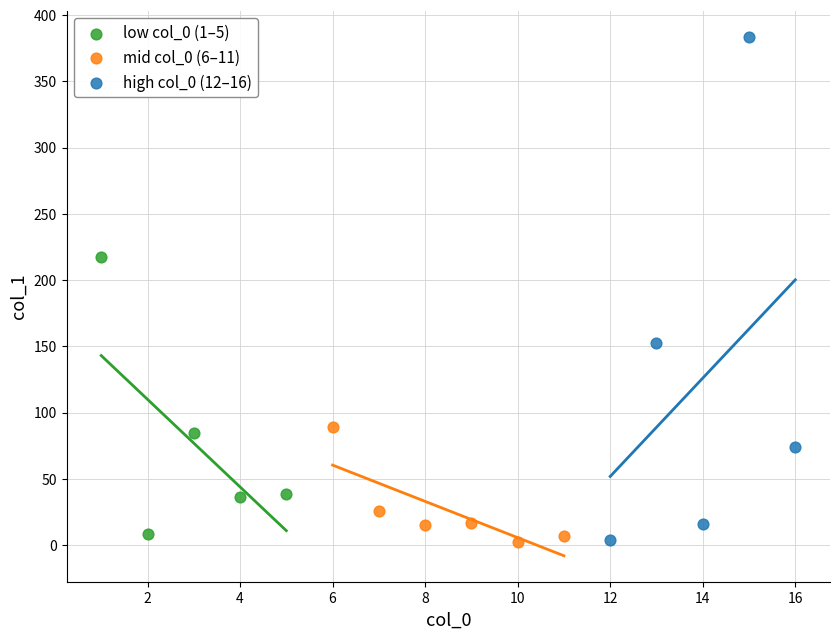

Which series has the widest spread of Y values?

high col_0 (12–16)